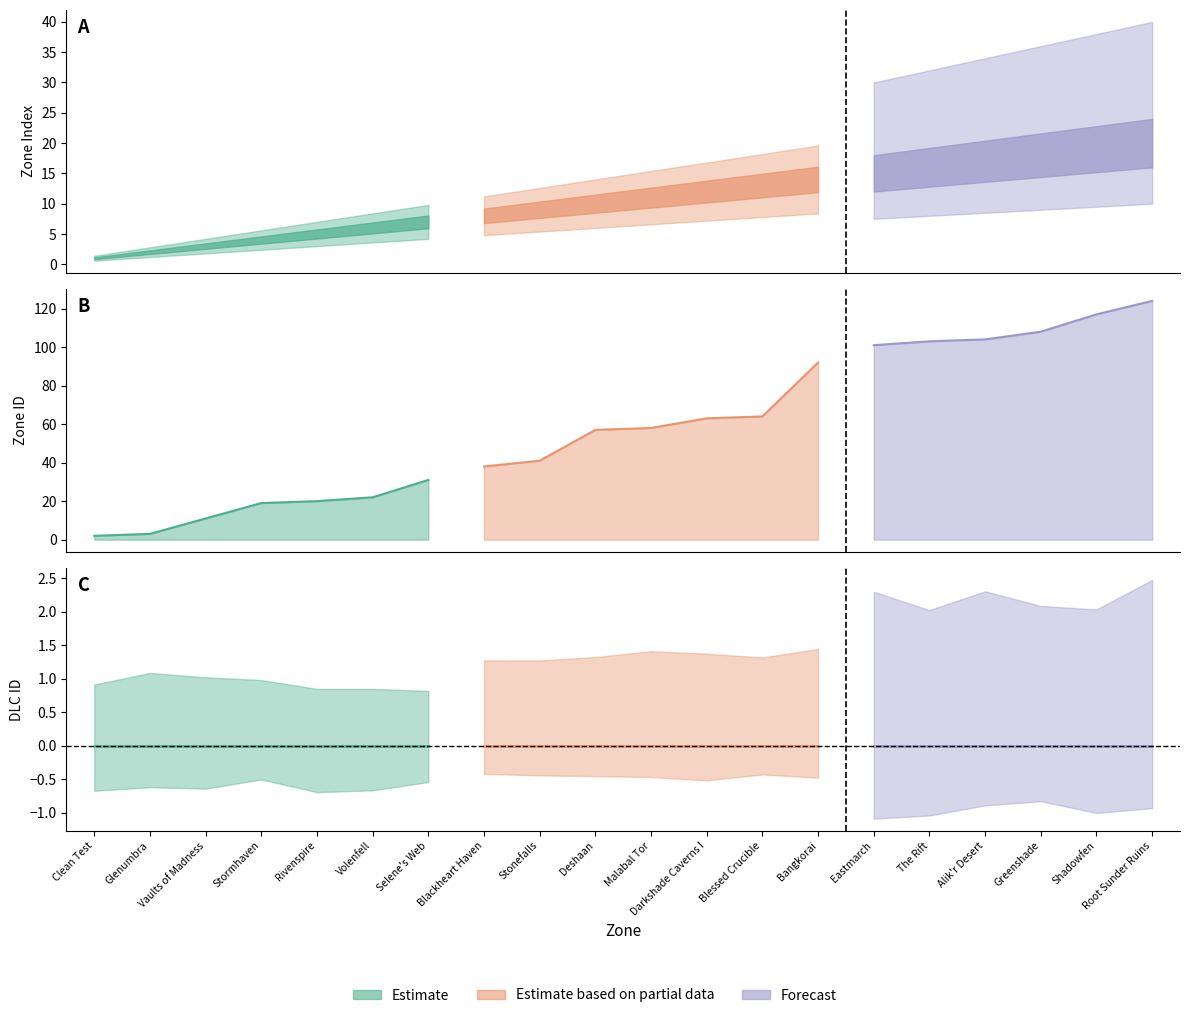

List the labels in order of ESO internal zoneId value, largest first.

Root Sunder Ruins, Shadowfen, Greenshade, Alik'r Desert, The Rift, Eastmarch, Bangkorai, Blessed Crucible, Darkshade Caverns I, Malabal Tor, Deshaan, Stonefalls, Blackheart Haven, Selene's Web, Volenfell, Rivenspire, Stormhaven, Vaults of Madness, Glenumbra, Clean Test